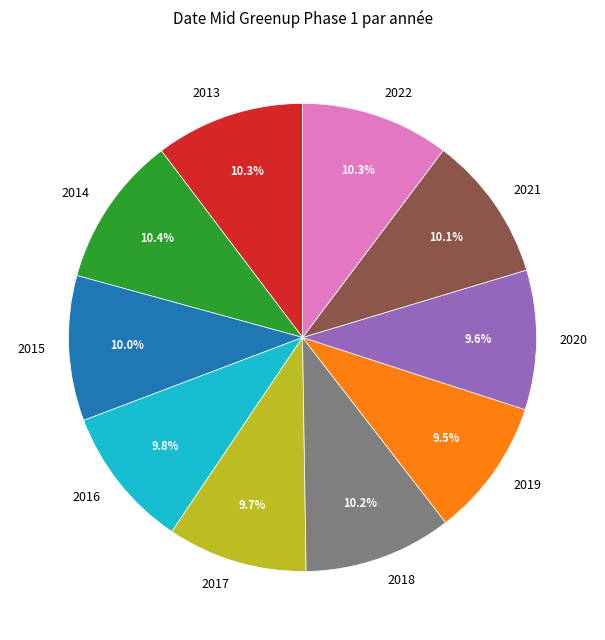

Is there a majority slice in this chart?

No